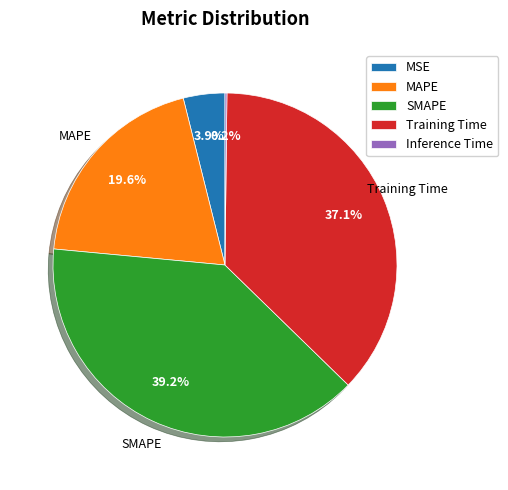

What percentage is NOT represented by SMAPE?

60.8%